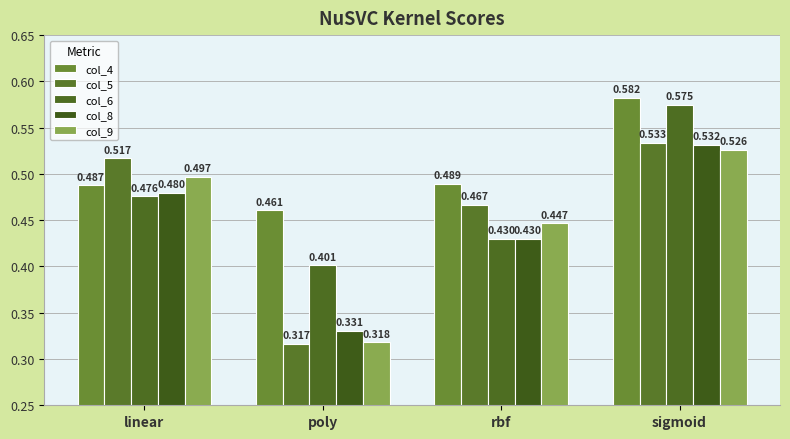

Reading left to right, extract all data points from this chart.

col_4: 0.5	0.5	0.5	0.6
col_5: 0.5	0.3	0.5	0.5
col_6: 0.5	0.4	0.4	0.6
col_8: 0.5	0.3	0.4	0.5
col_9: 0.5	0.3	0.4	0.5